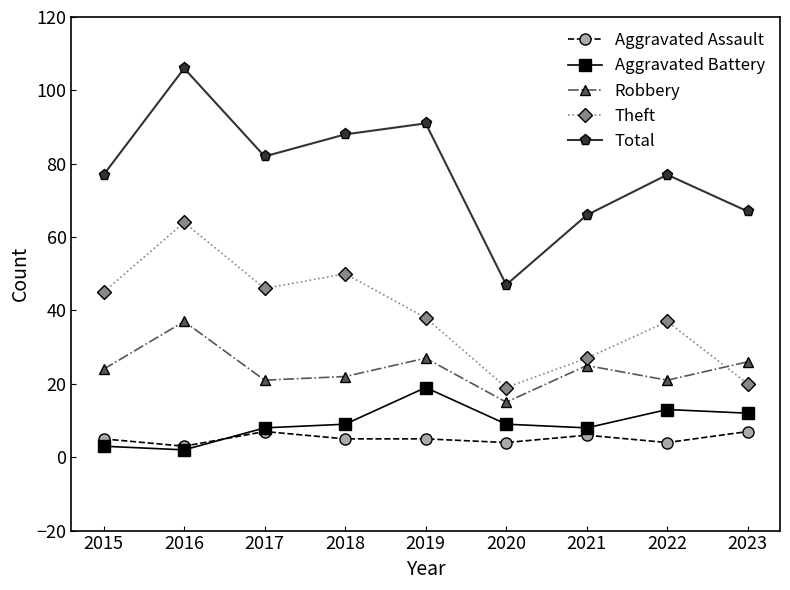

What is the value of the Aggravated Battery point at the 9th from the left?

12